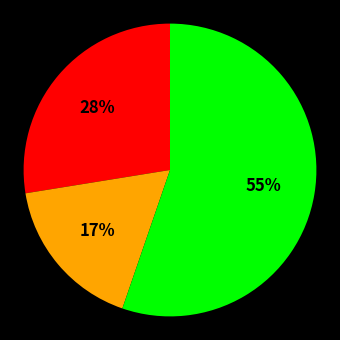

To the nearest percent, what is the difference between the largest and smallest slice percentages?

38%